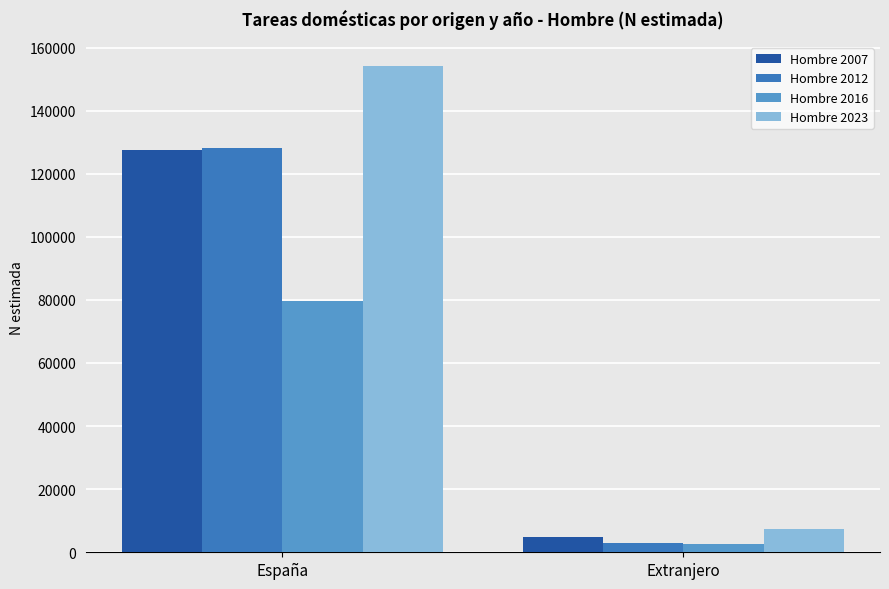

At which category is the sum across all series the highest?

España